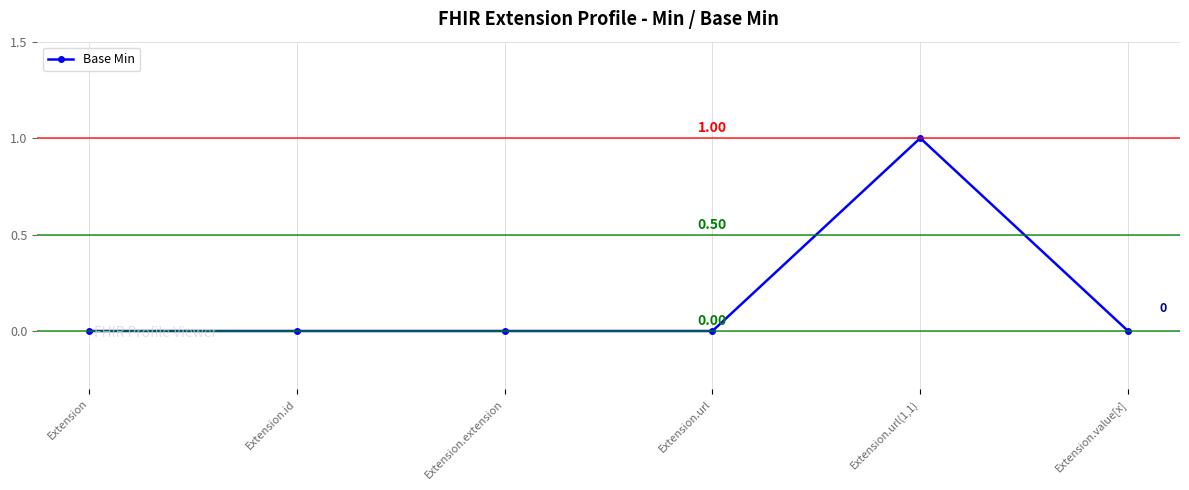

True or false: the data shows 0 at Extension.value[x].

True